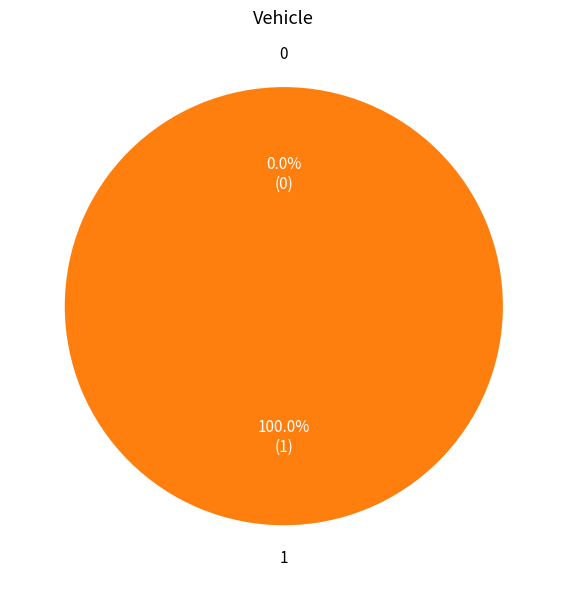

Combined, what portion of the pie is 1 and 0?

100.0%